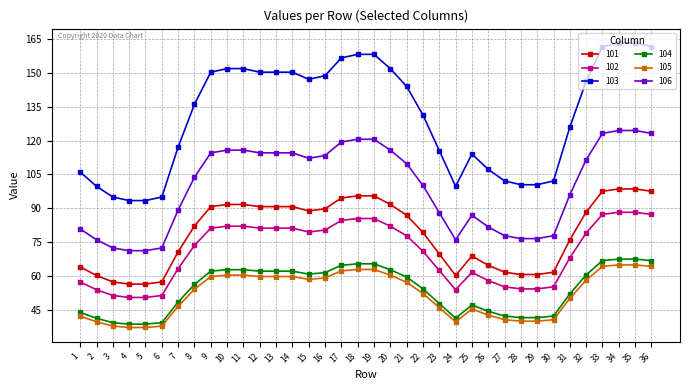

What is the minimum value for 105?

37.1